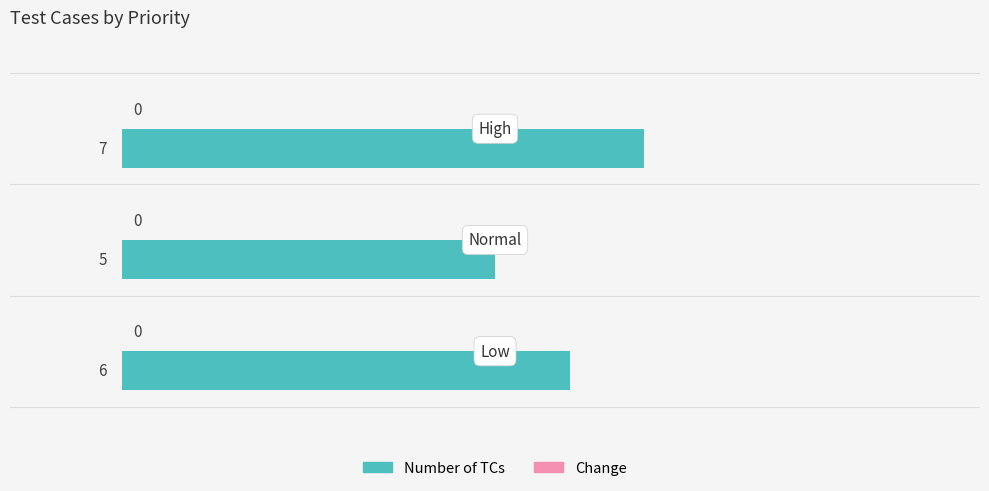

What is the greatest value displayed?

7